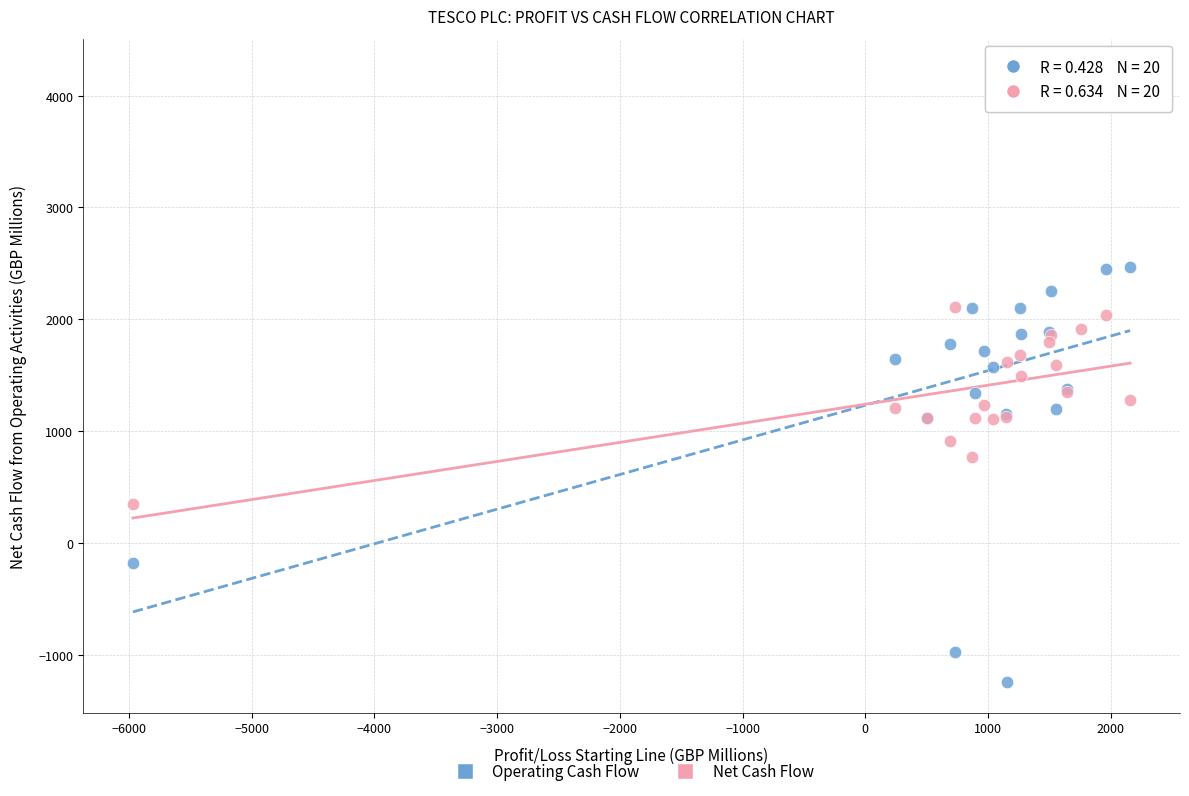

Which series has the largest Y range (max minus min)?

Operating Cash Flow